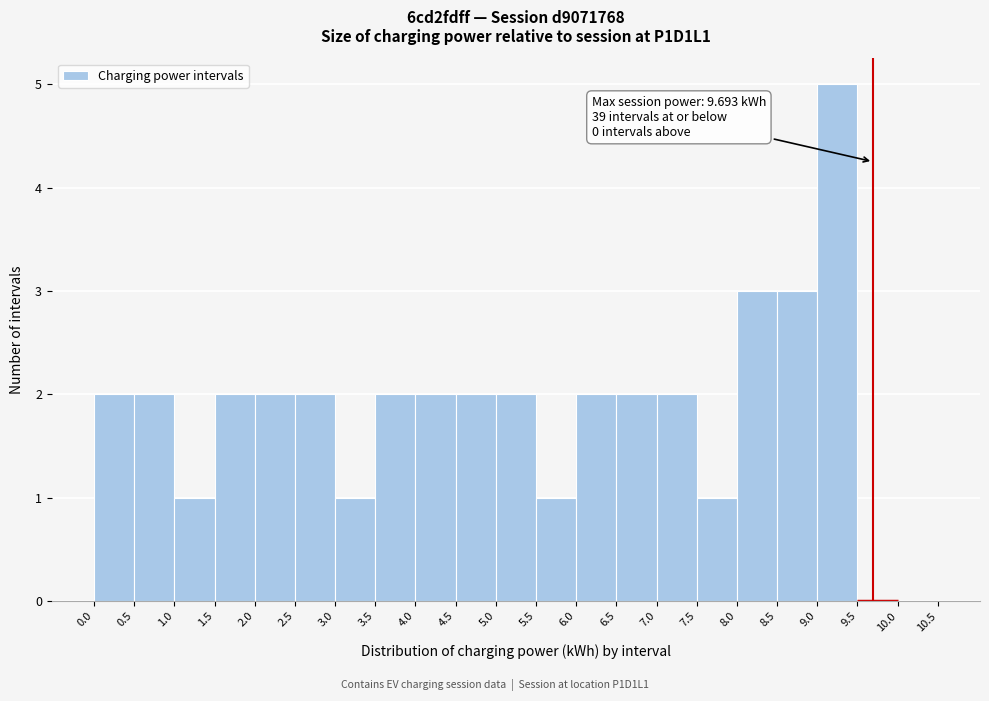

Over which range of the x-axis is the bar tallest?

9.0 to 9.5